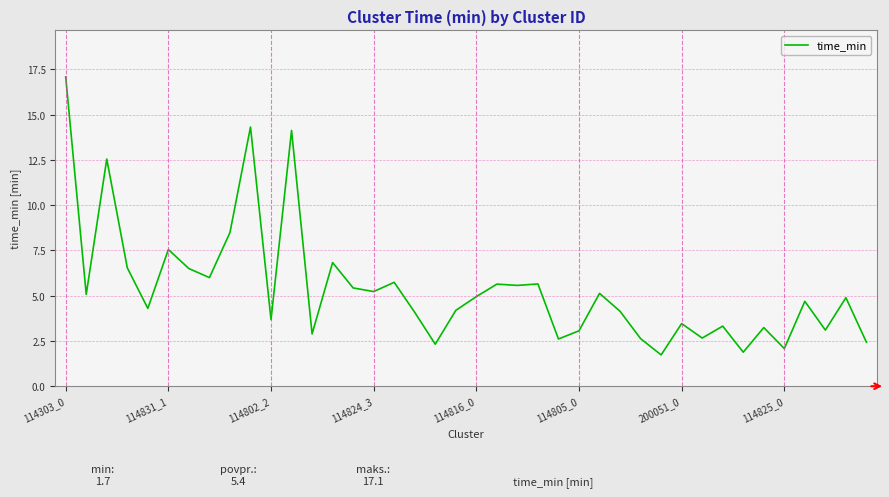

What is the difference between the maximum and second lowest values?

15.2